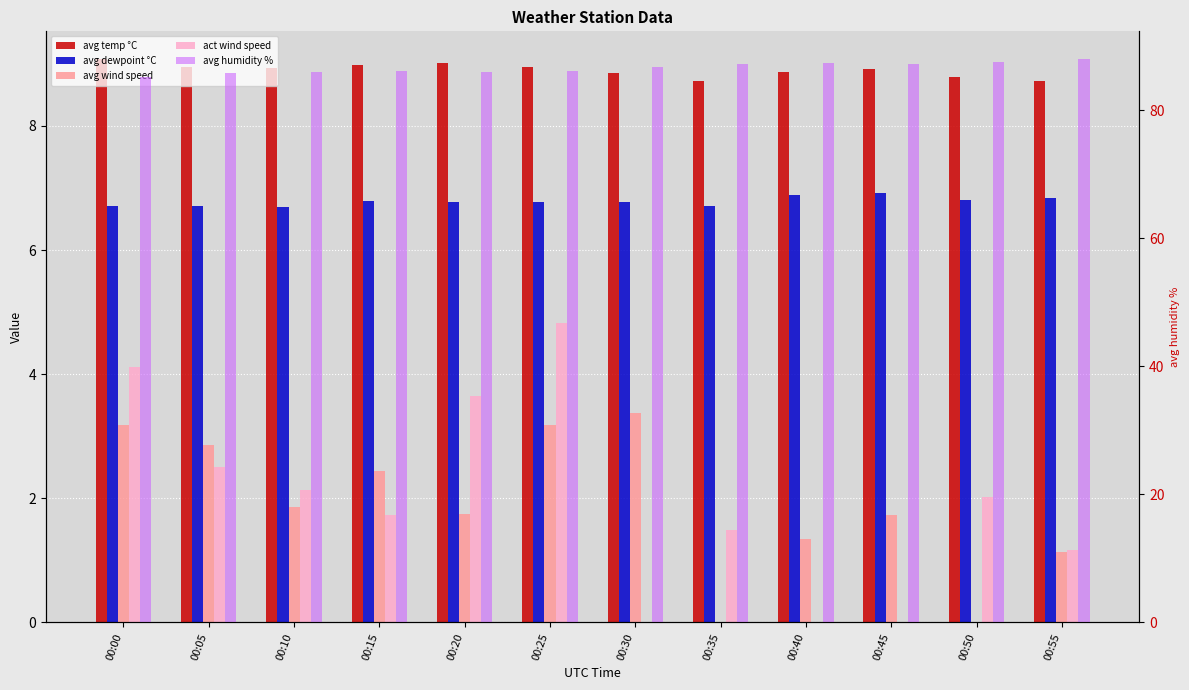

Rank the series at 00:05 from highest to lowest value.

avg humidity %, avg temp °C, avg dewpoint °C, avg wind speed, act wind speed